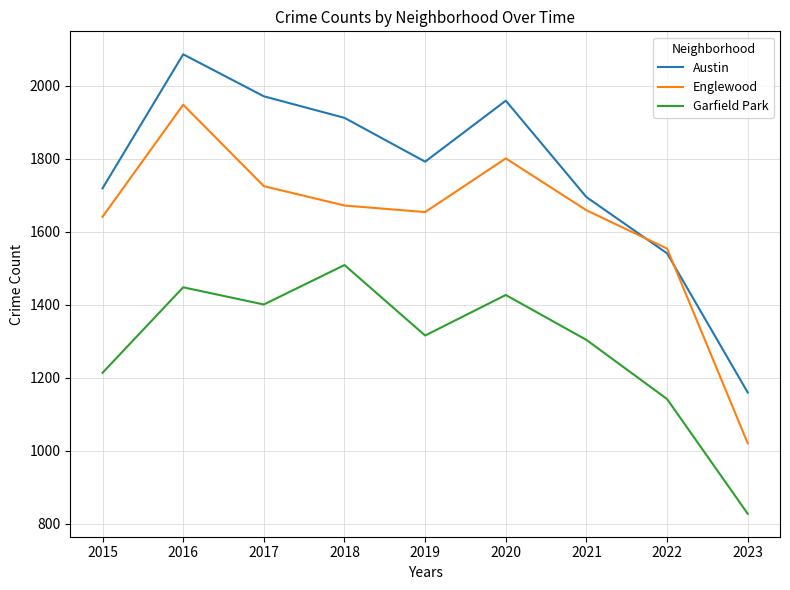

At 2023, list the series in order from largest to smallest.

Austin, Englewood, Garfield Park